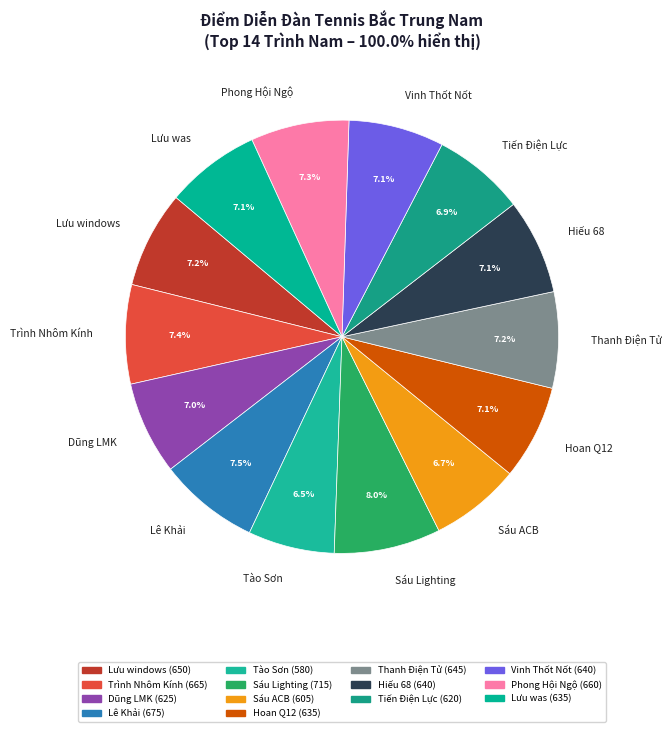

Is it true that Dũng LMK is 1% of the pie?

False